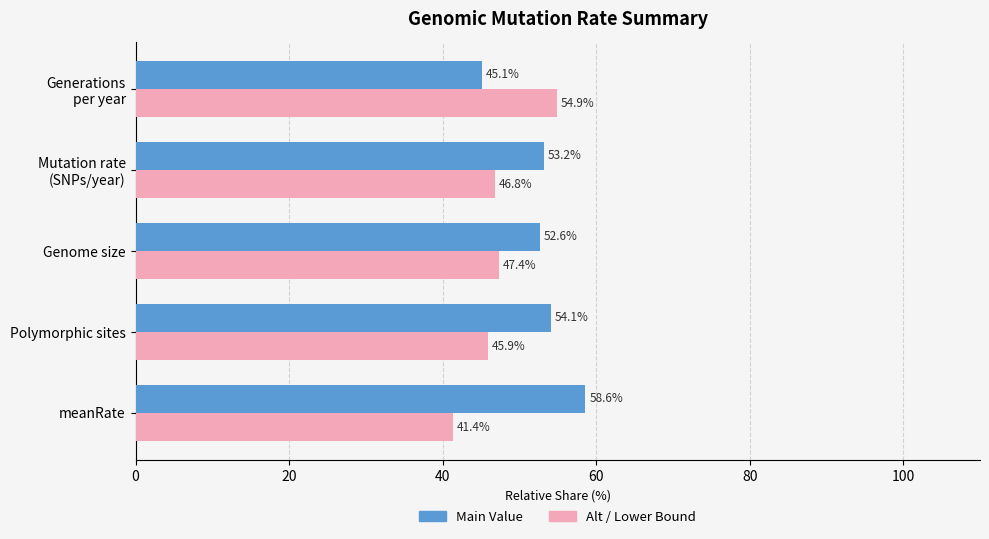

The Main Value series shows 89.2 at Genome size. True or false?

False